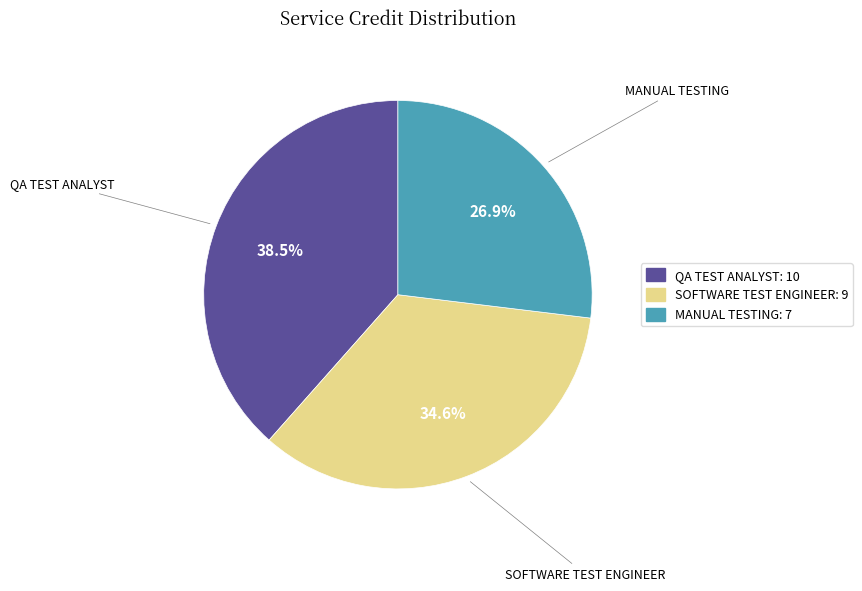

How many segments does this pie chart have?

3